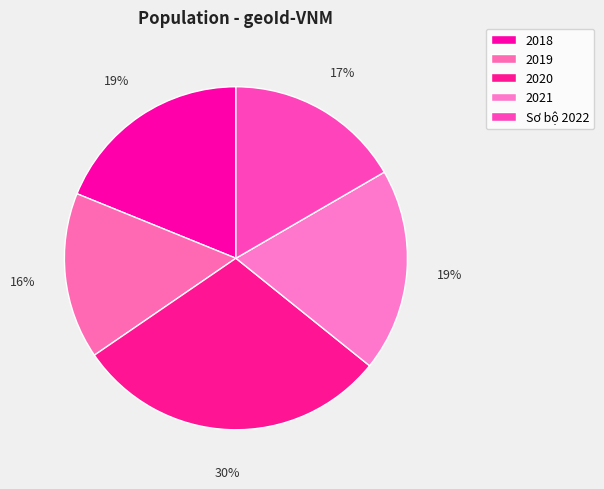

To the nearest percent, what is the combined percentage of 2019 and 2020?

45%